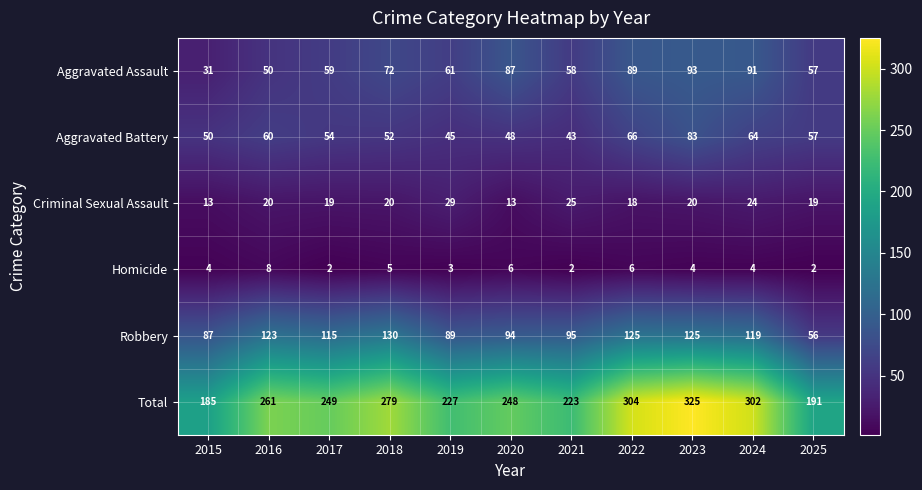

What is the average value of the Criminal Sexual Assault series?

20